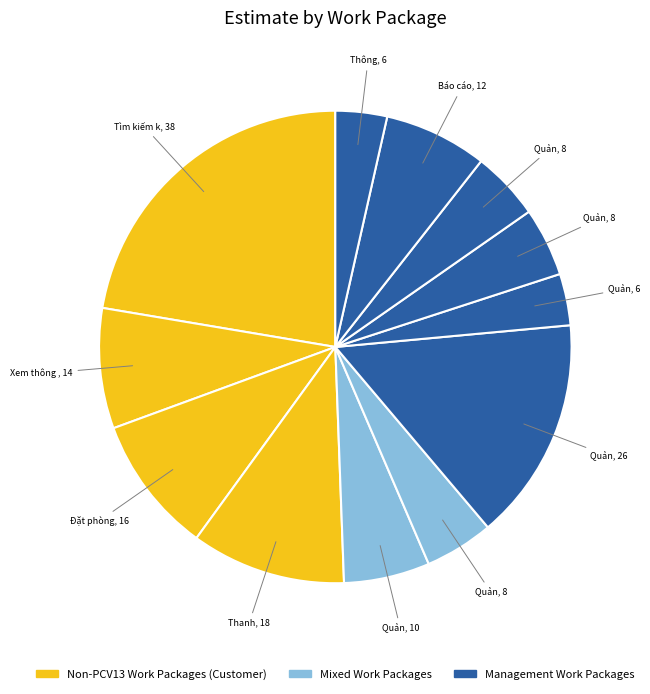

How many slices are in this pie chart?

12